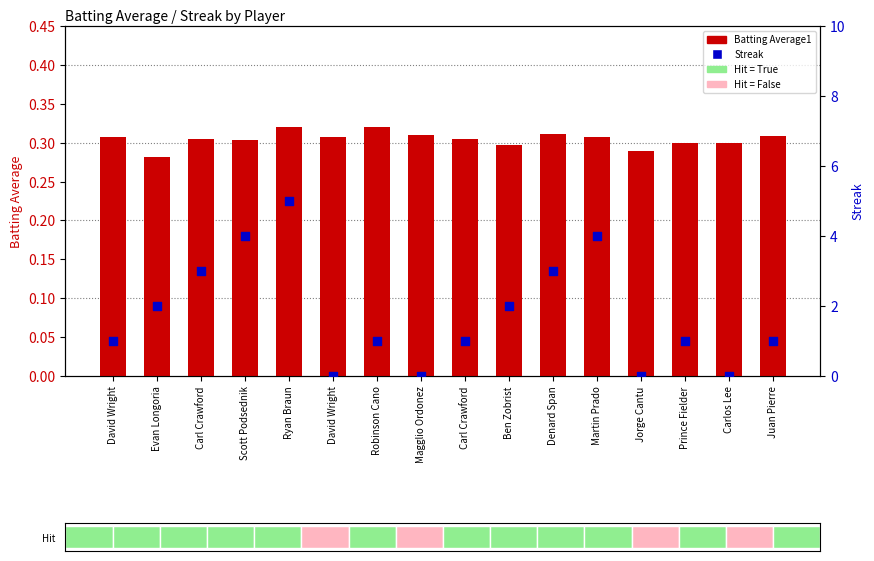

Which series has the largest total across all categories?

Streak